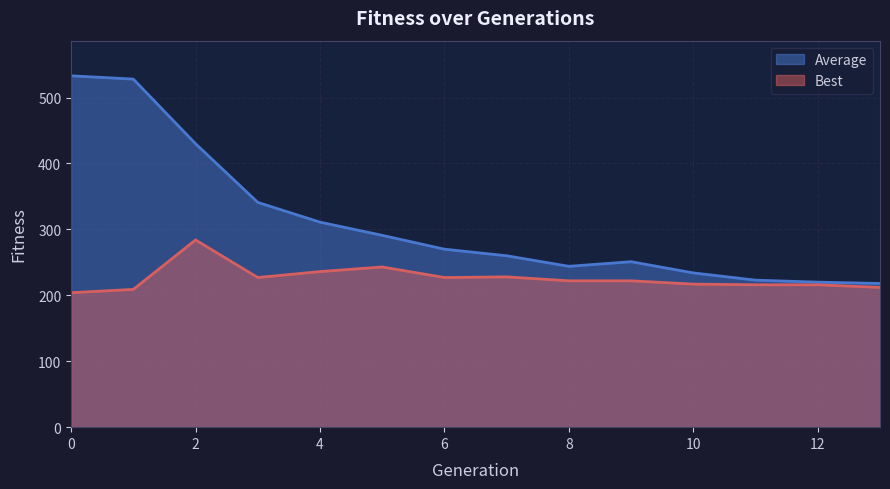

At which category does Best reach its first local peak?

2